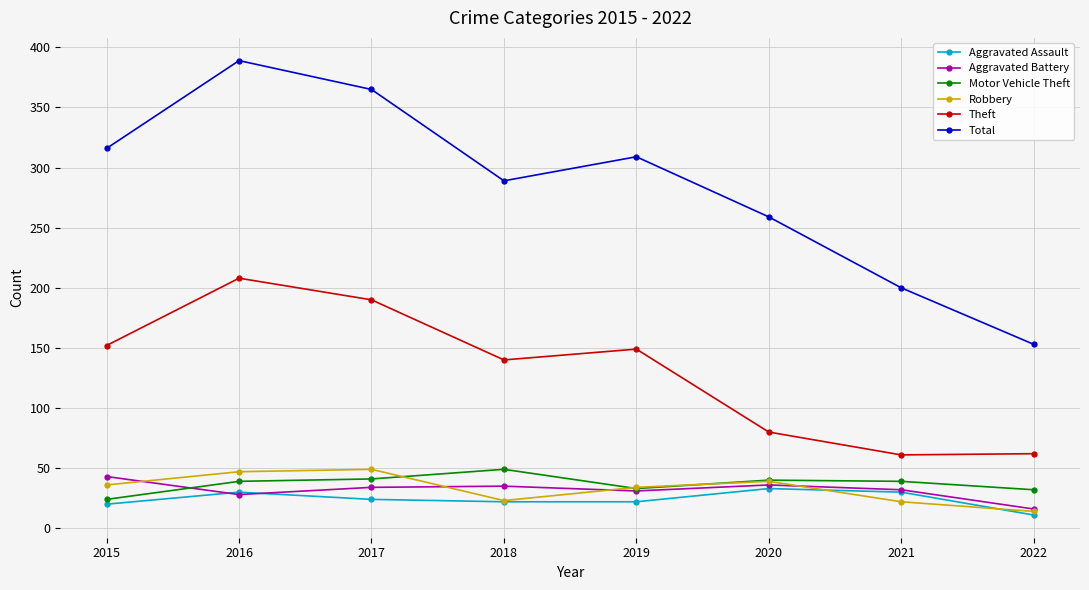

What are all the series names shown in the legend?

Aggravated Assault, Aggravated Battery, Motor Vehicle Theft, Robbery, Theft, Total